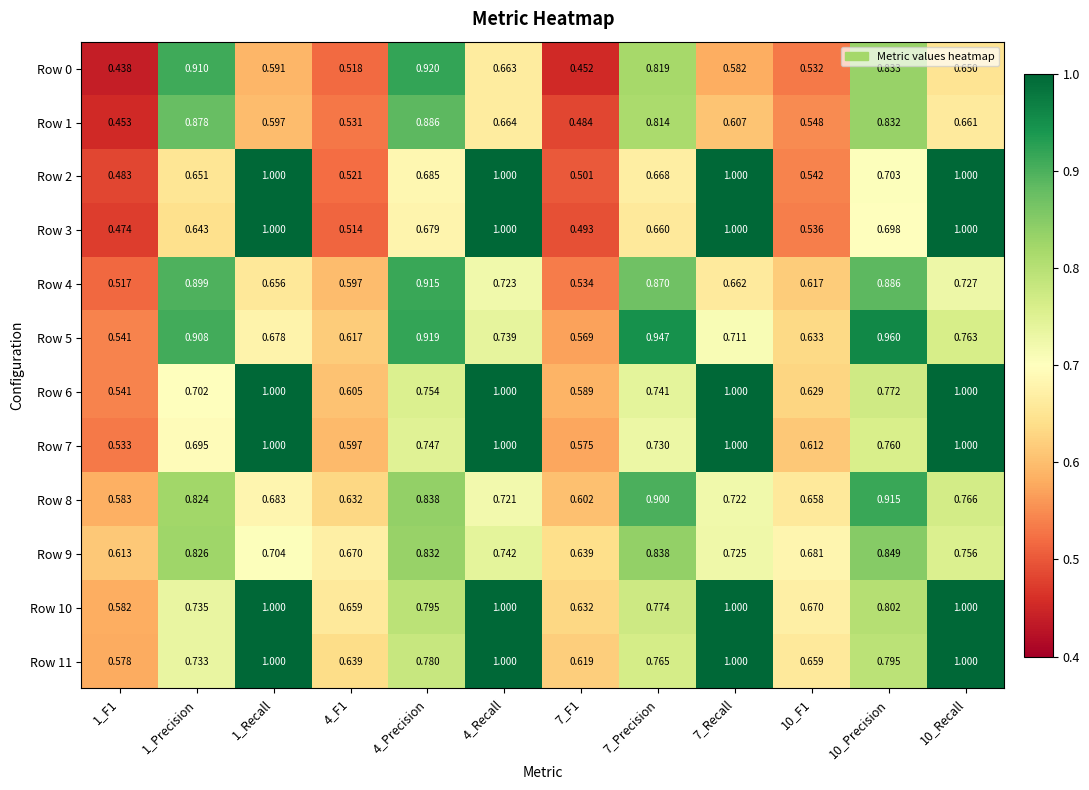

Is the value of Row 9 at 10_Precision greater than the value of Row 4 at 10_Precision?

No